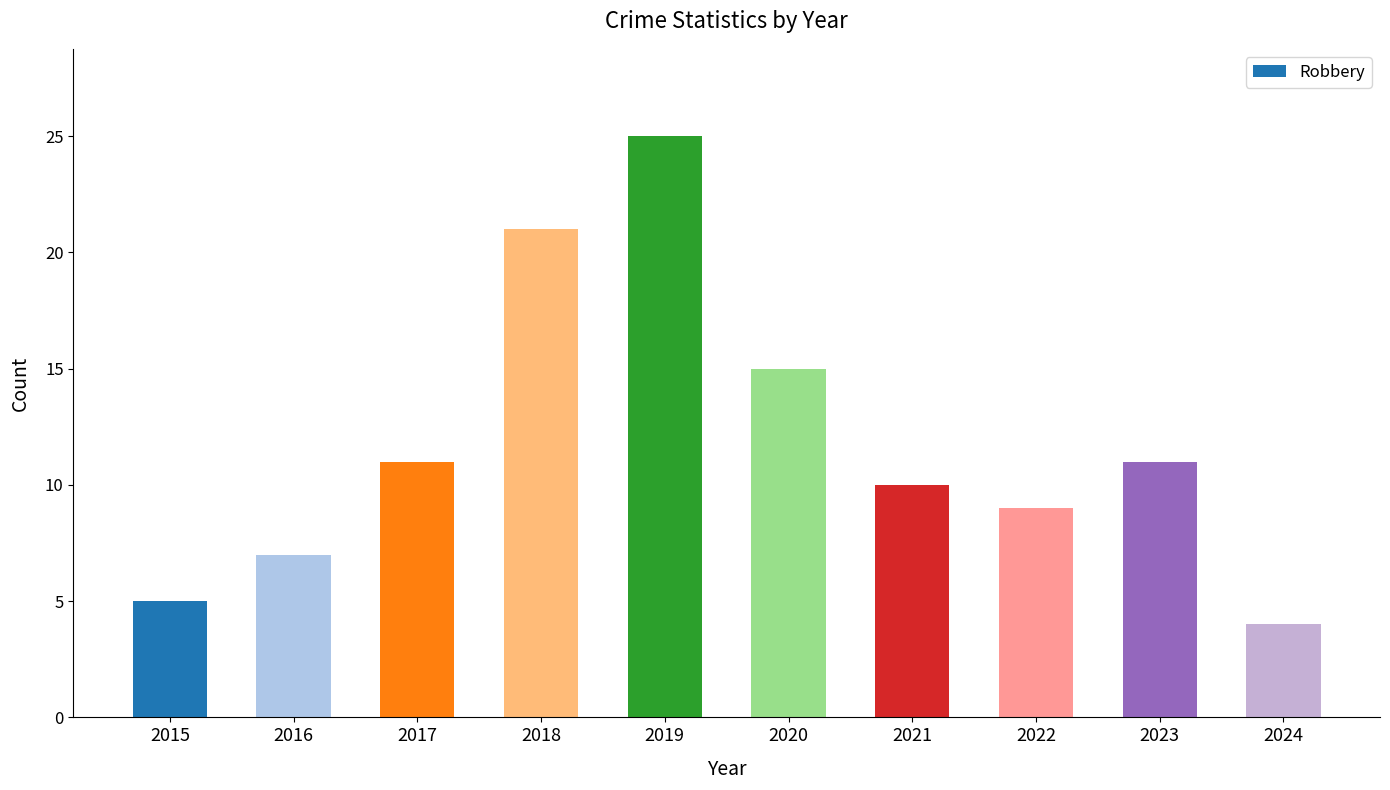

What is the value of the 2nd bar from the left?

7